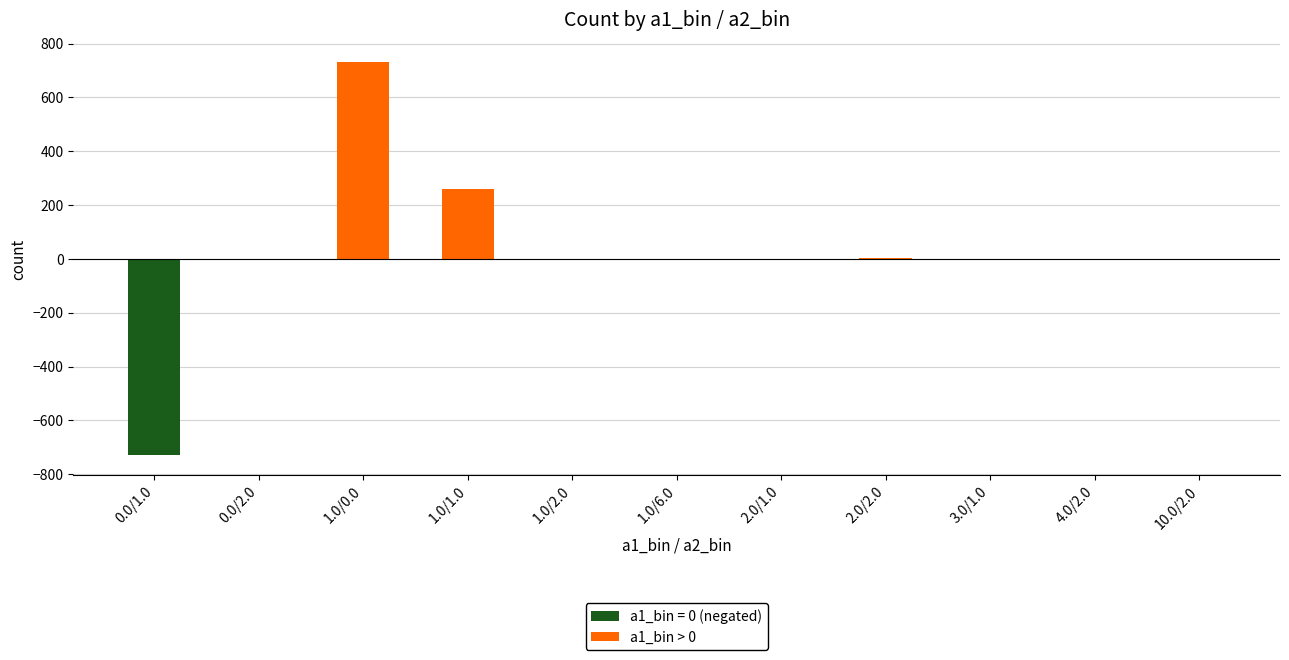

How many values are above zero?

9